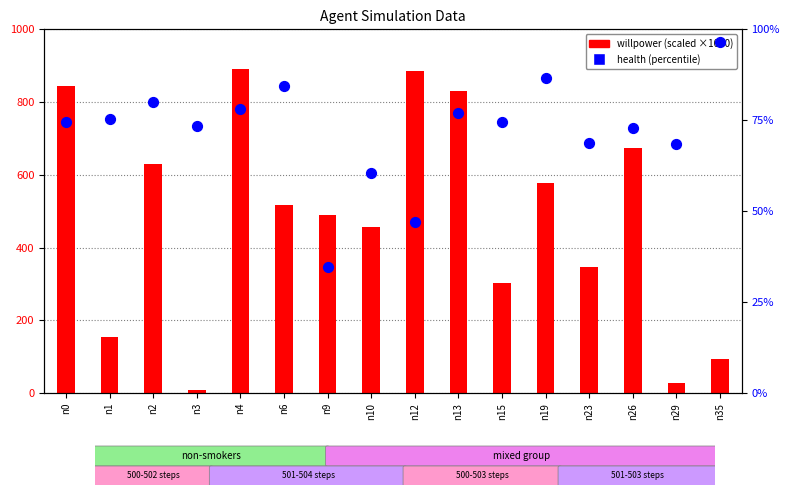

Which series contains the highest Y value?

willpower (scaled)